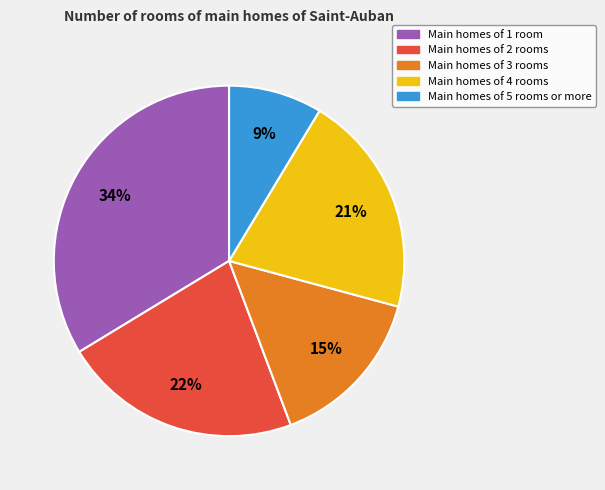

To the nearest percent, what is the difference between the largest and smallest slice percentages?

25%